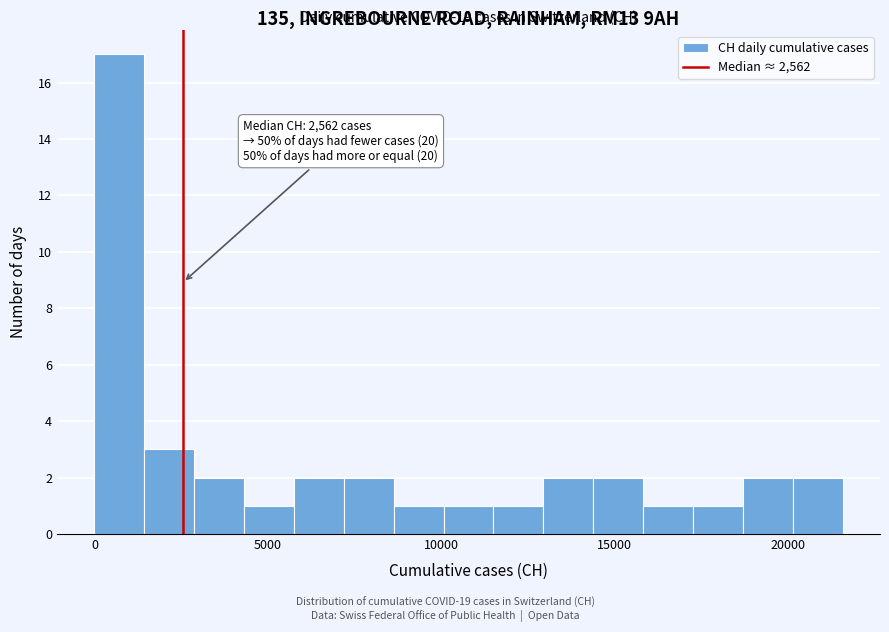

Around what value on the x-axis is the tallest bar? Give the approximate position of its centre, as read against the axis.

500